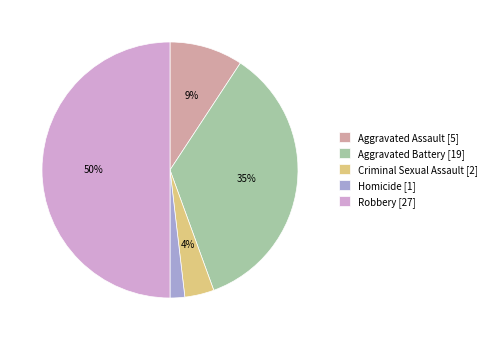

Is the sum of Criminal Sexual Assault [2] and Aggravated Assault [5] greater than half?

No